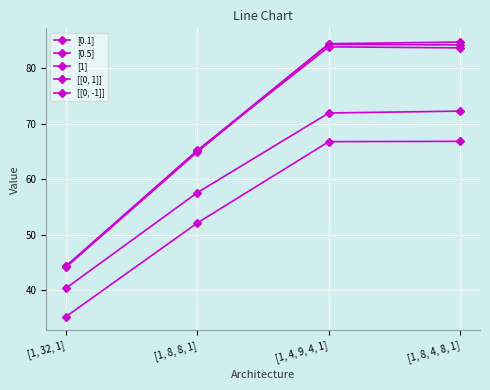

What is the difference between the highest and lowest values at [1, 4, 9, 4, 1]?

17.7